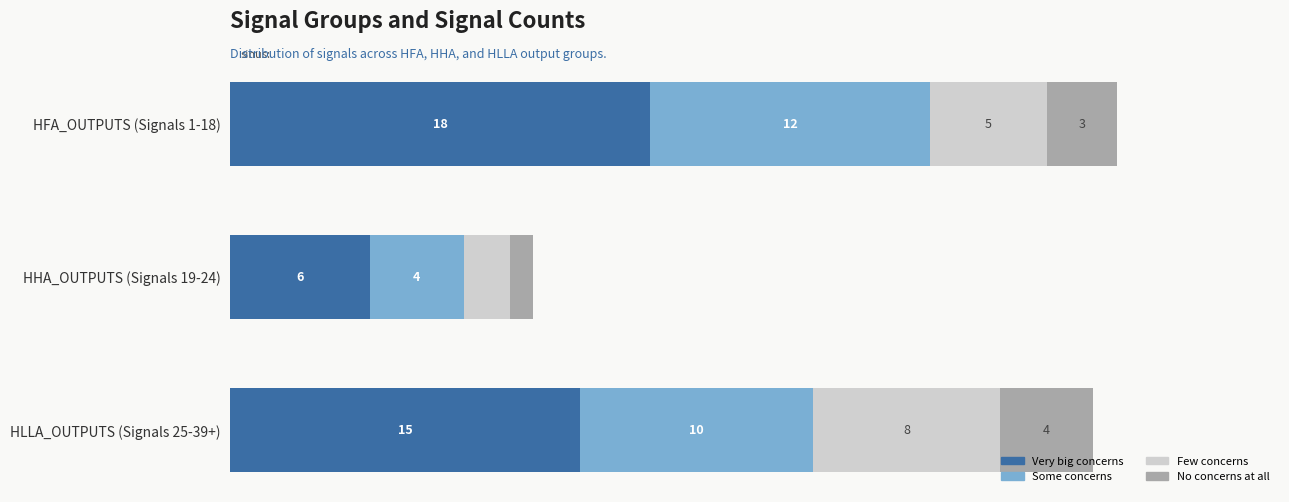

At which label is Very big concerns closest to 12?

HLLA_OUTPUTS (Signals 25-39+)